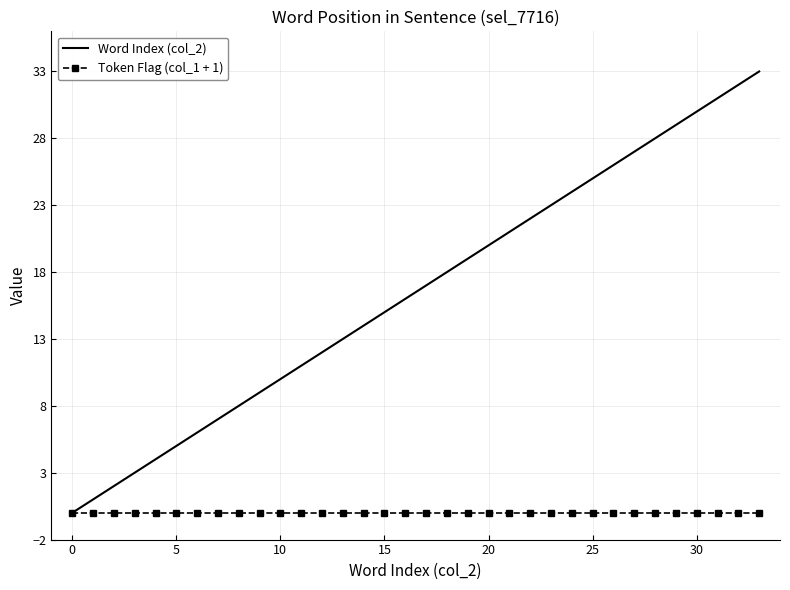

How many series are shown in this chart?

2